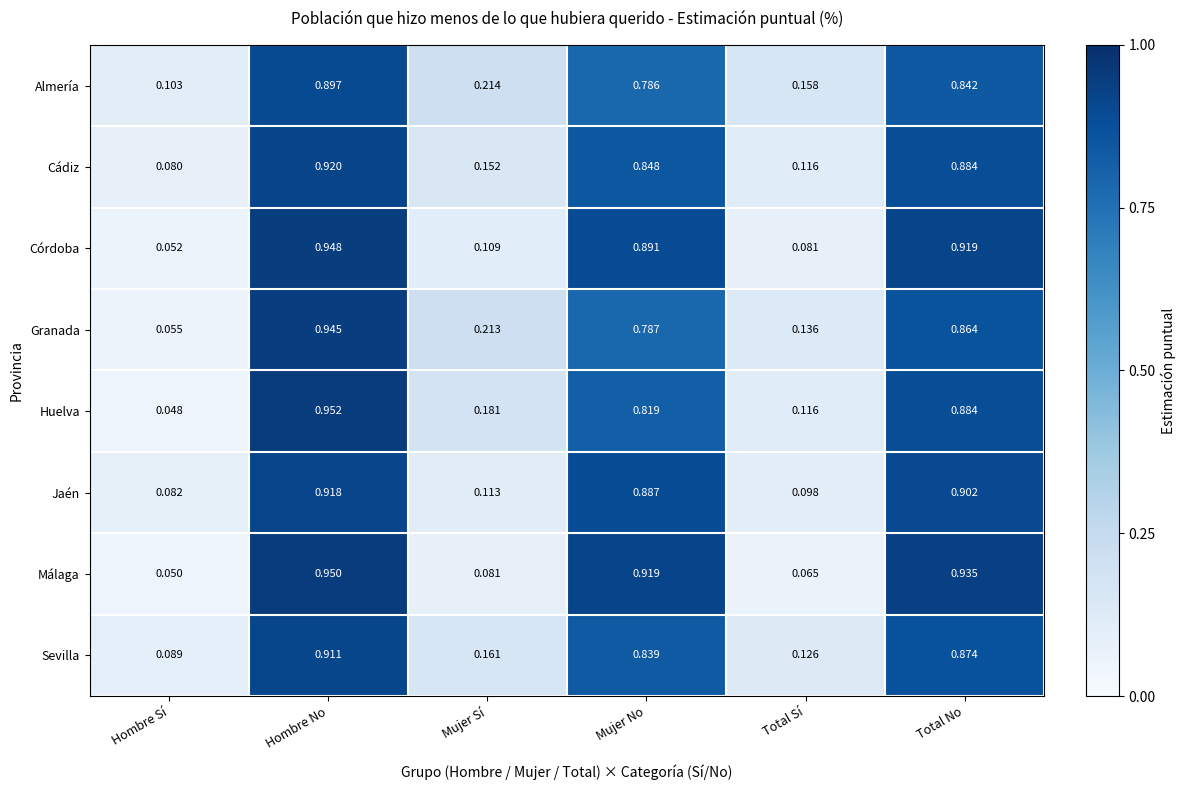

How many categories are shown in the chart?

6